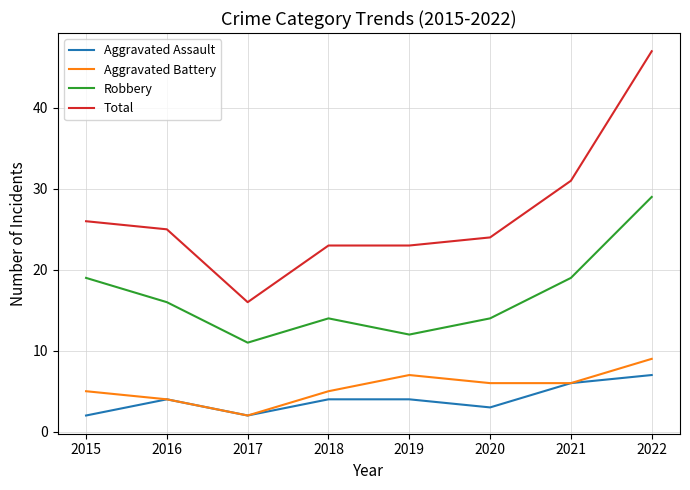

What is the minimum value for Robbery?

11